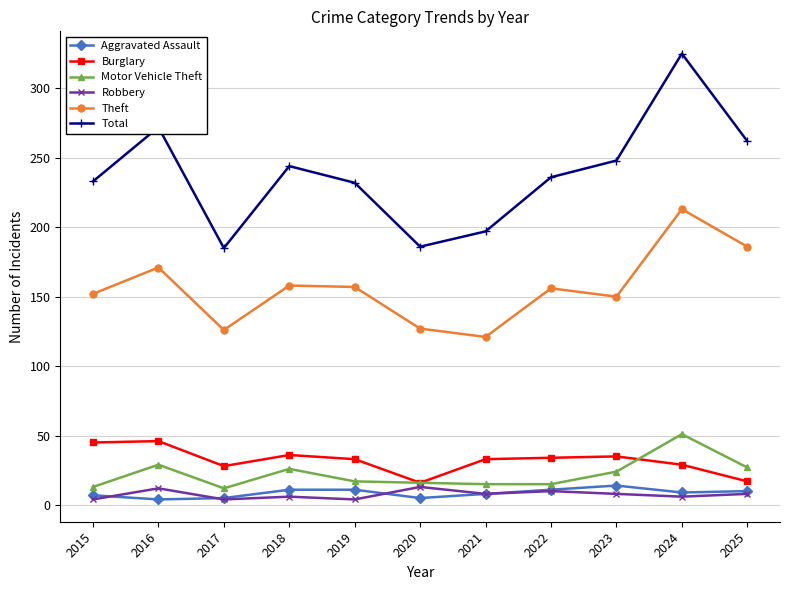

What is the maximum value for Motor Vehicle Theft?

51